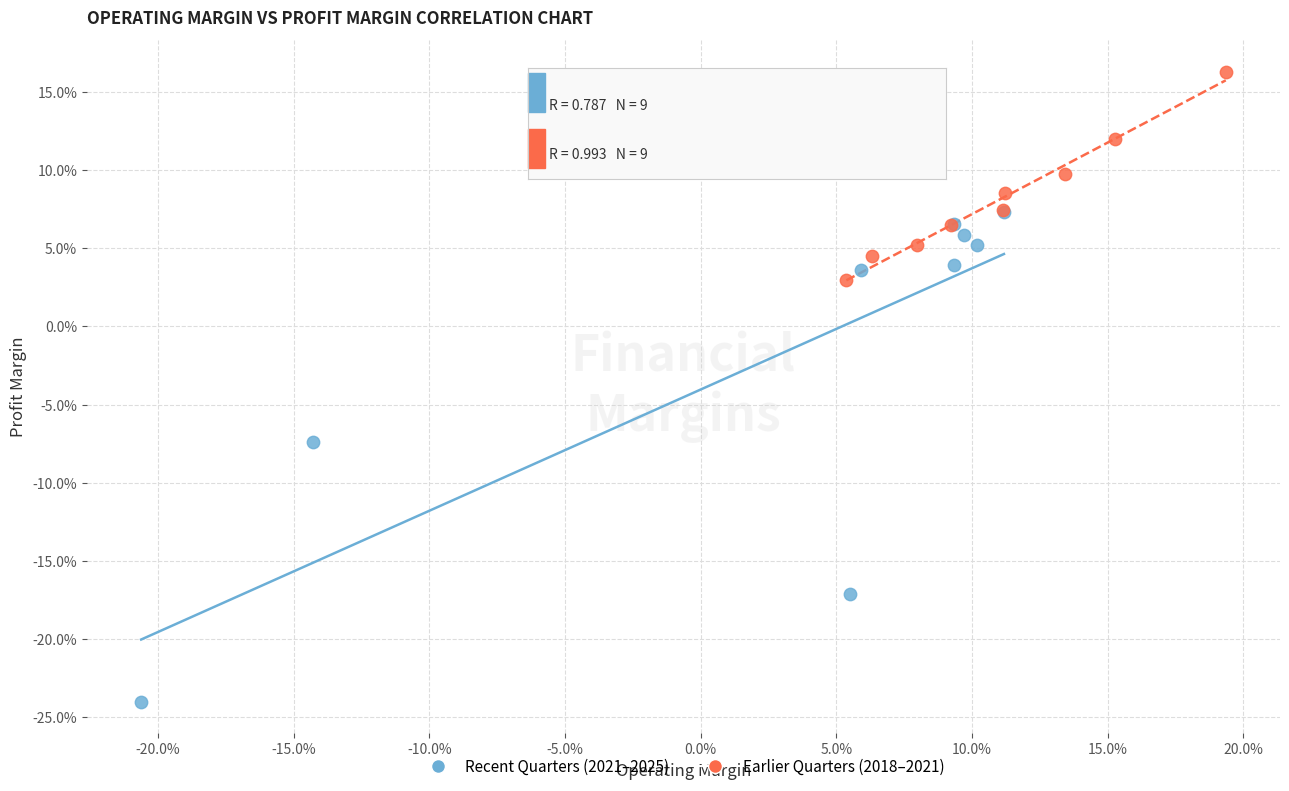

What are all the series names shown in the legend?

Recent Quarters (2021–2025), Earlier Quarters (2018–2021)